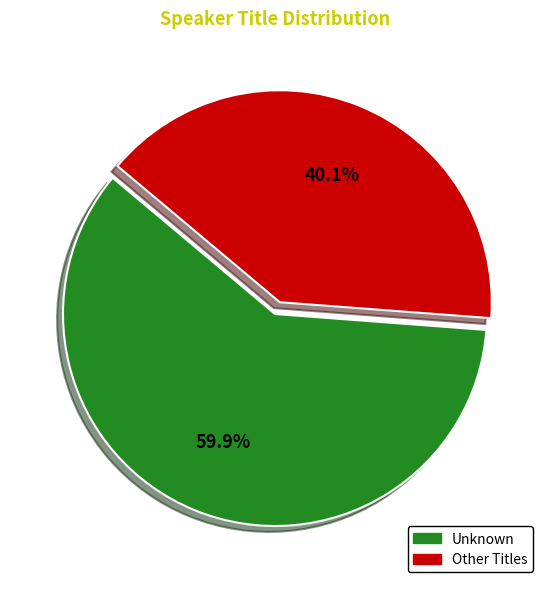

To the nearest percent, what percentage of the pie is Unknown?

60%